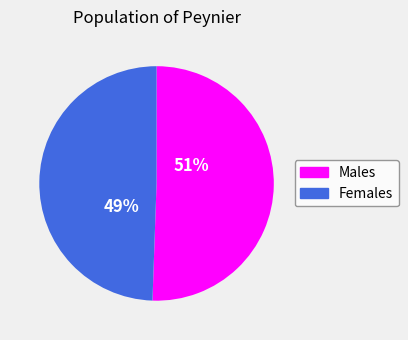

What percentage is the Males slice, to the nearest percent?

51%